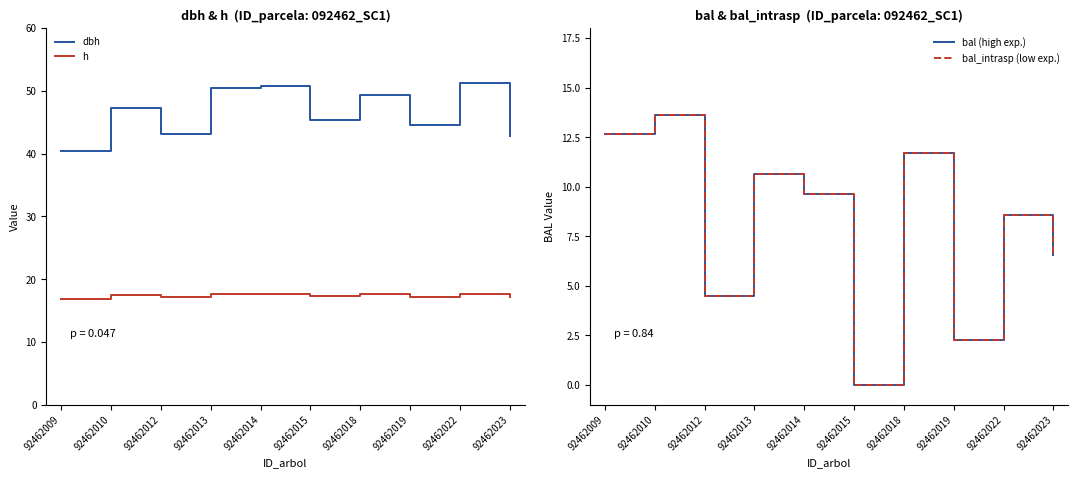

Is this an area chart (filled region under the line)?

No